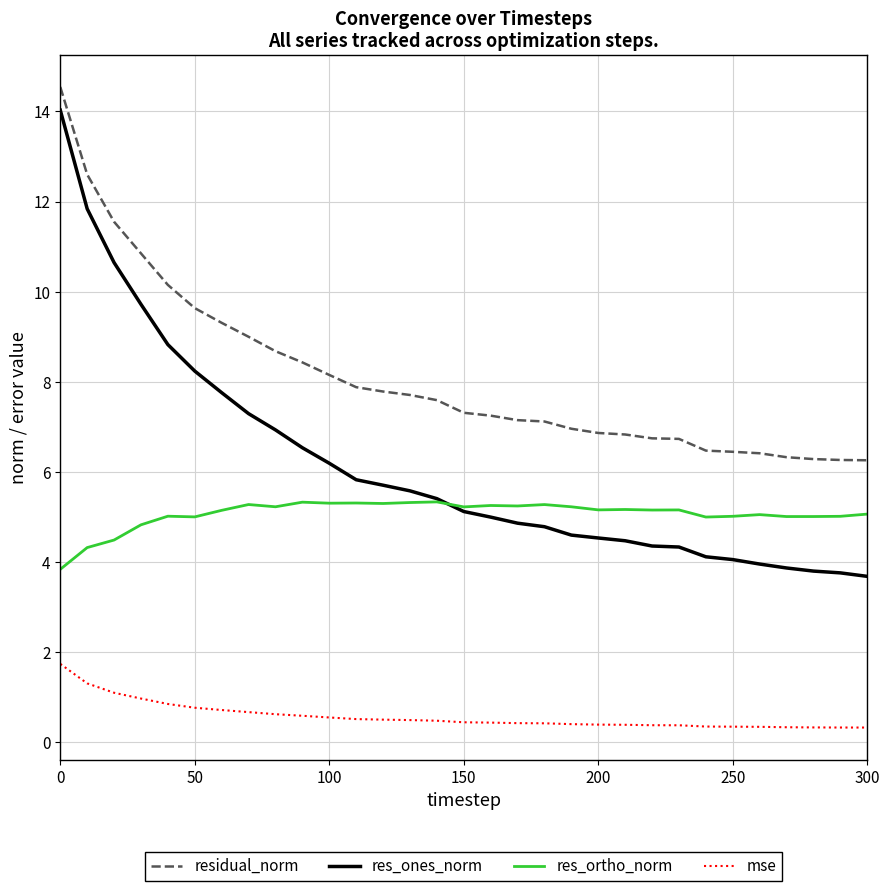

Does the chart display data point markers on the line(s)?

No